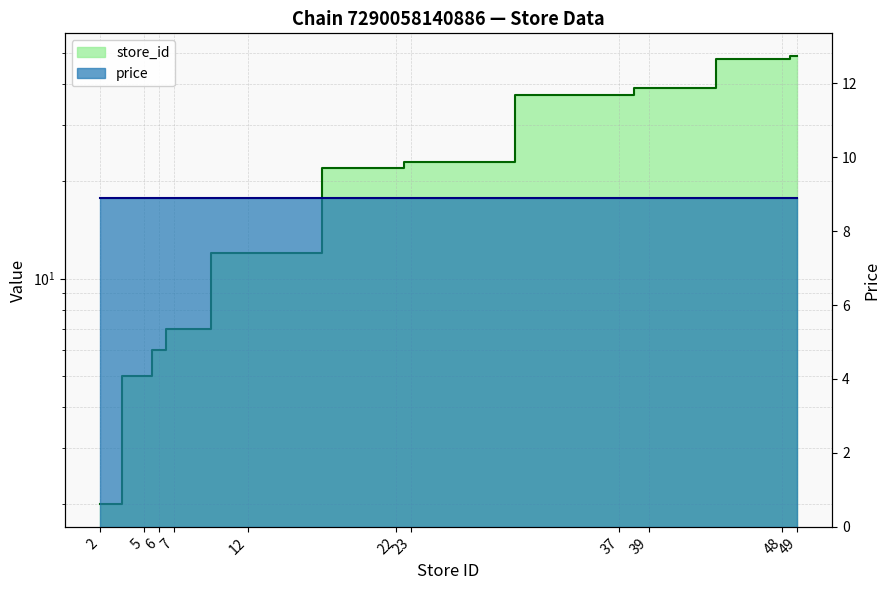

Is it true that the value at 7 is 7?

True